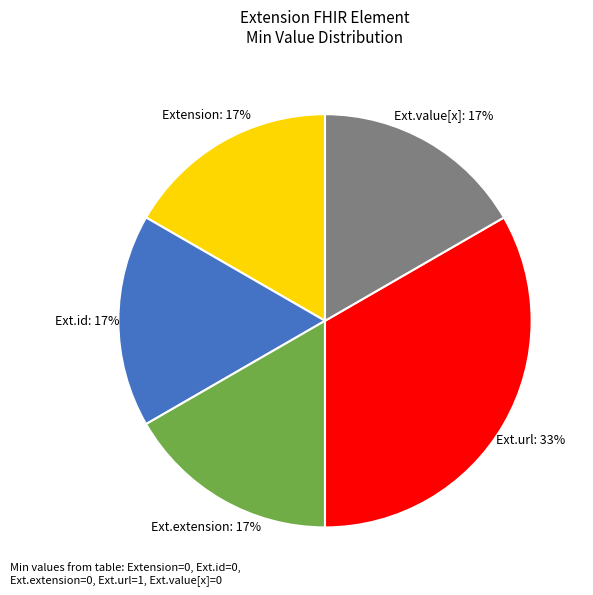

To the nearest percent, what is the average slice percentage?

20%